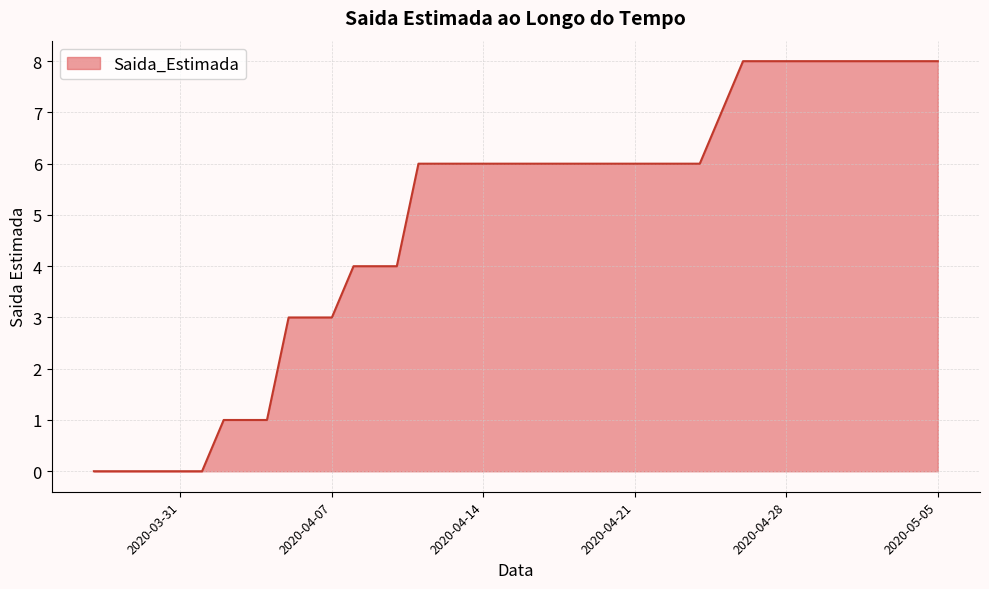

What is the maximum value shown in the chart?

8